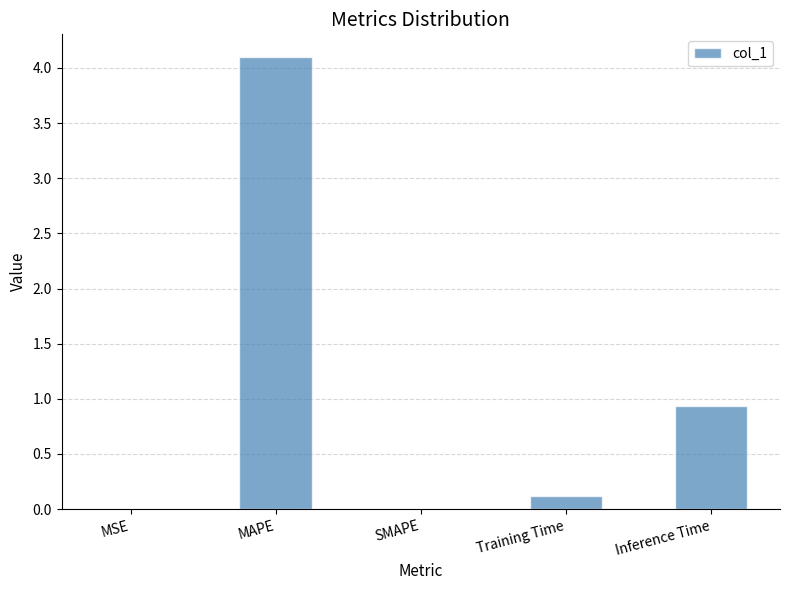

Are the bars horizontal?

No